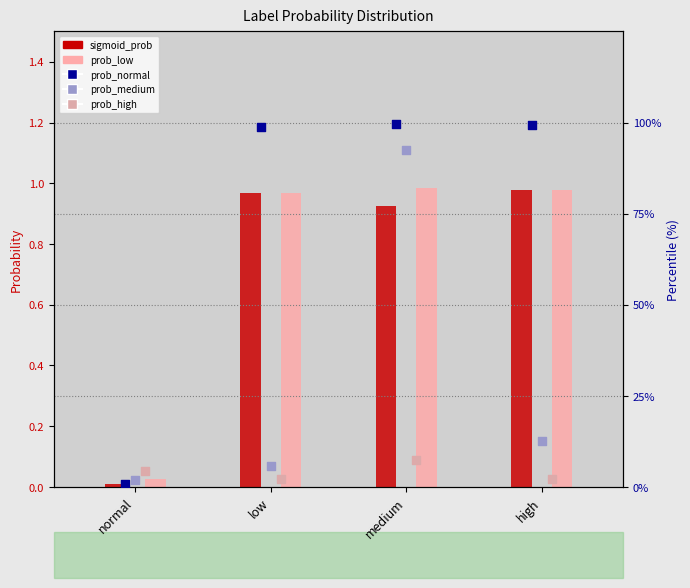

At how many categories does at least one series exceed 63?

3